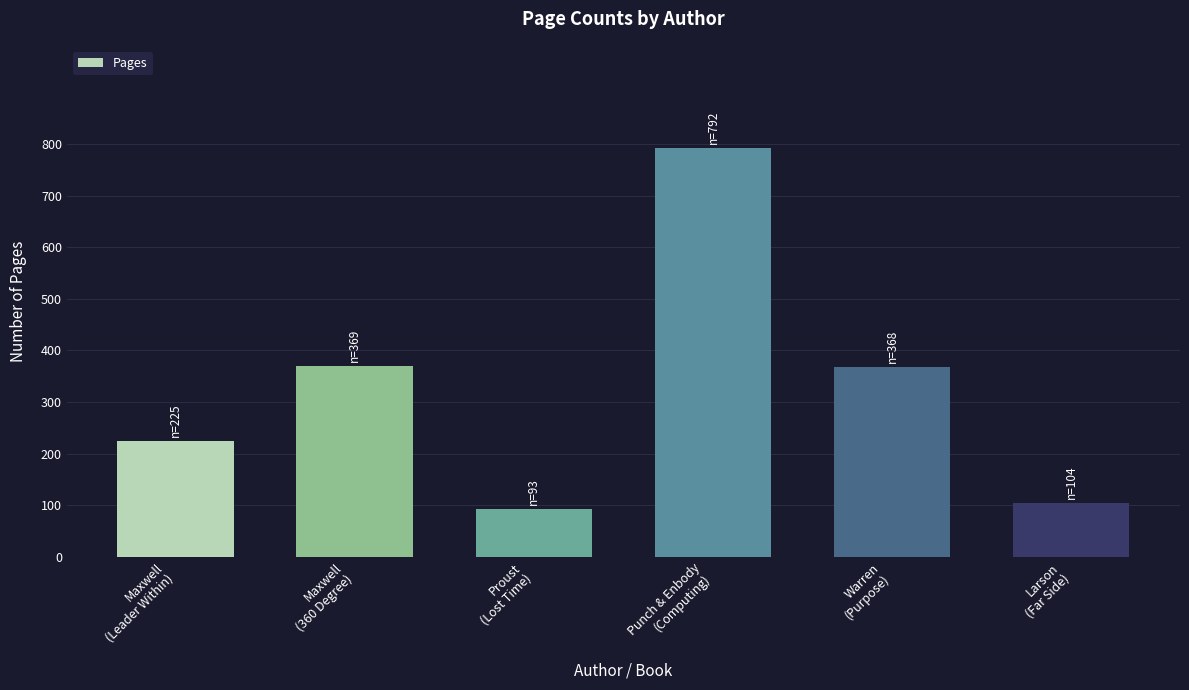

What is the greatest value displayed?

792